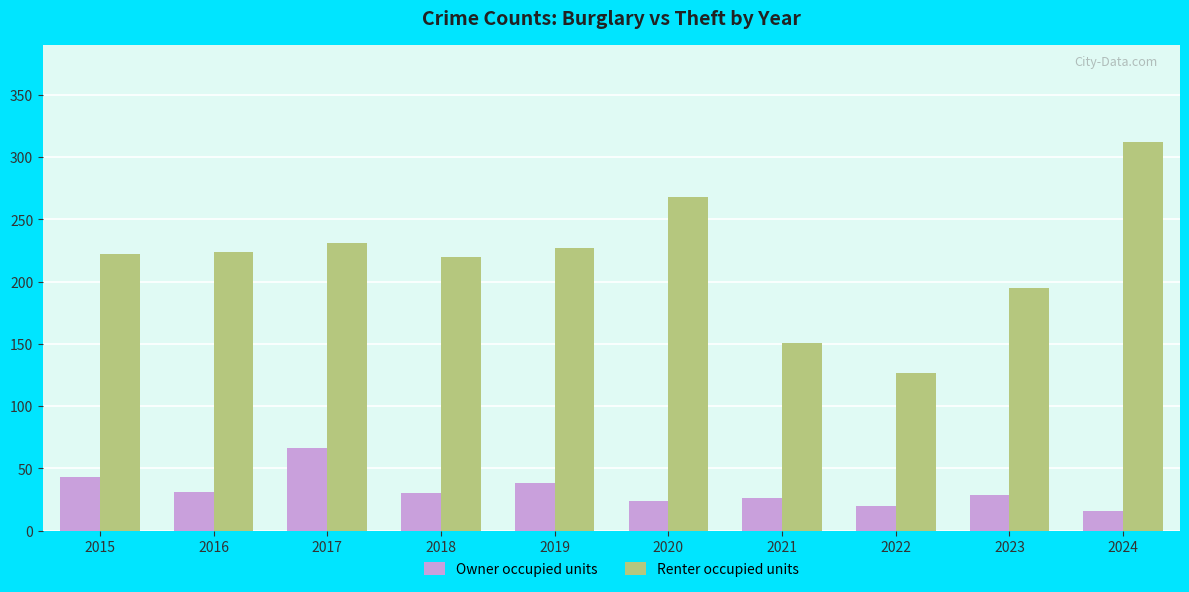

What is the difference between the maximum and minimum values in the Renter occupied units series?

185